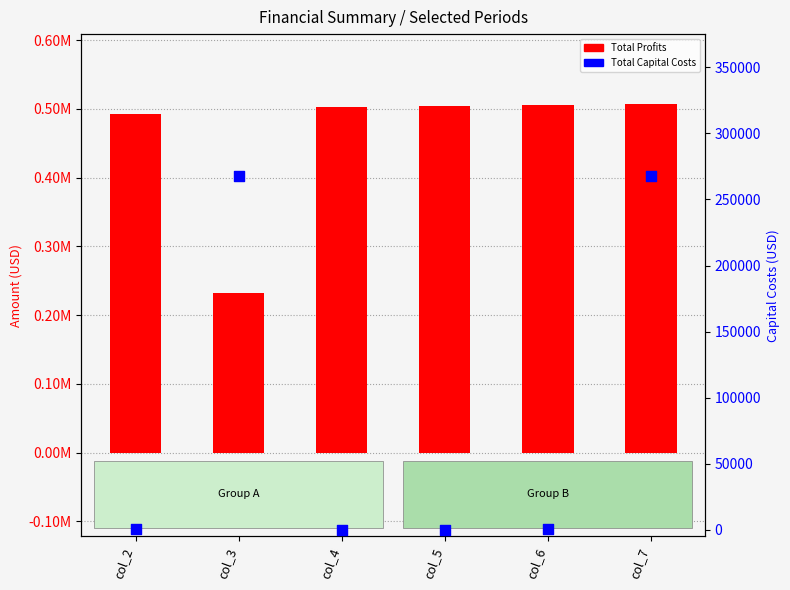

Which series has the widest spread of Y values?

Total Profits